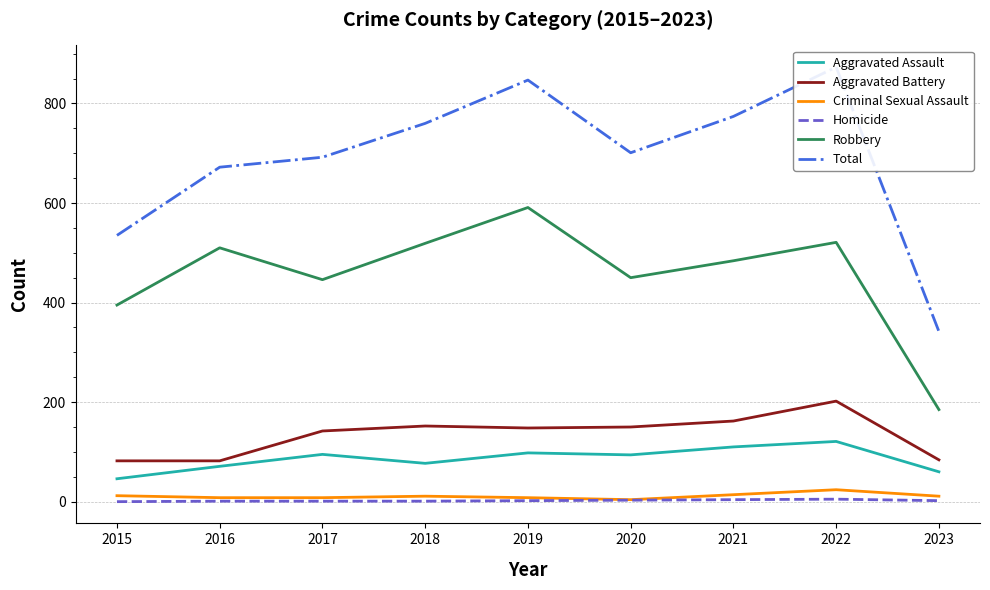

Which label corresponds to the largest value in the chart?

2022